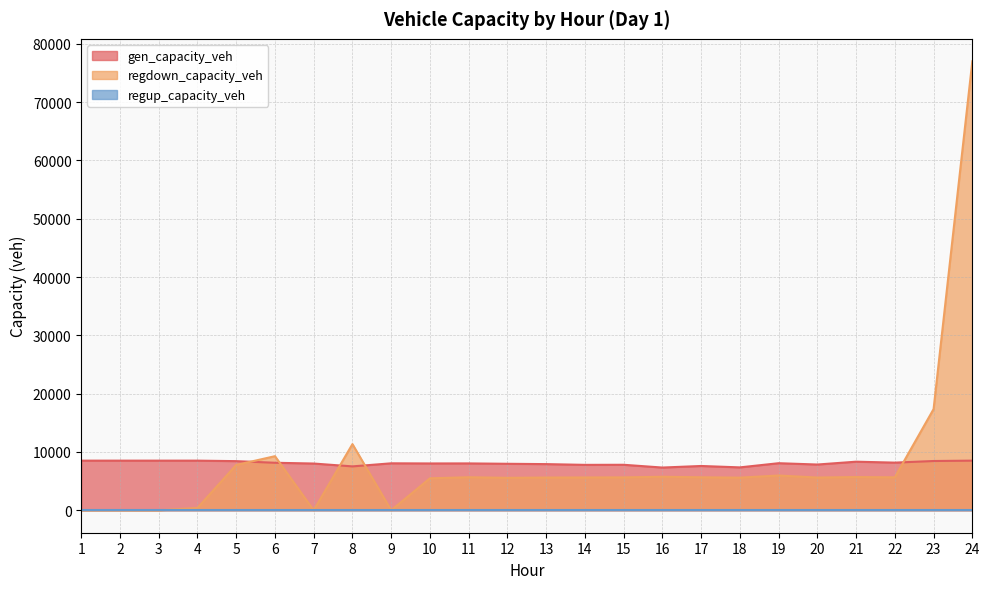

Where do regdown_capacity_veh and gen_capacity_veh first cross each other?

5 and 6